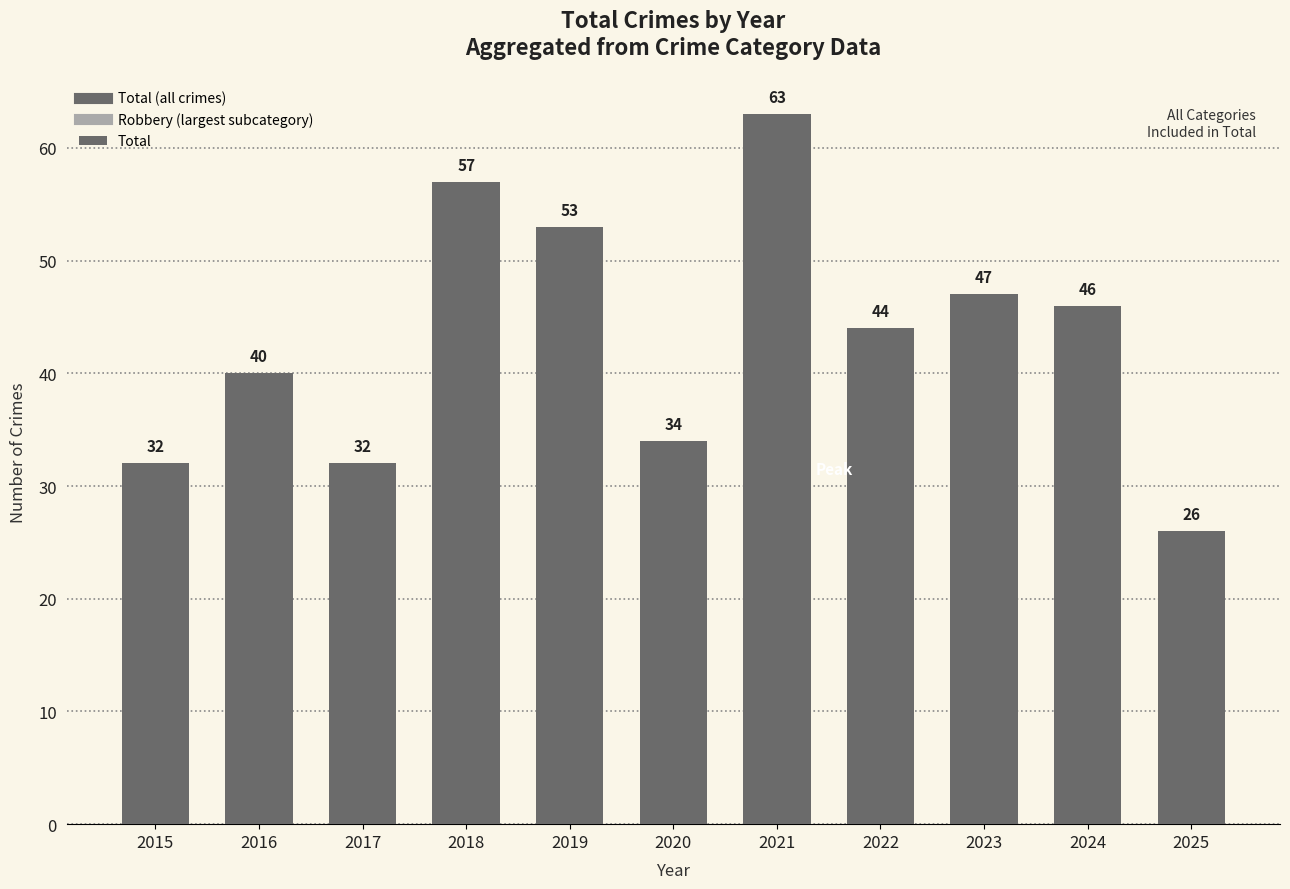

What is the difference between the values at 2020 and 2023?

13